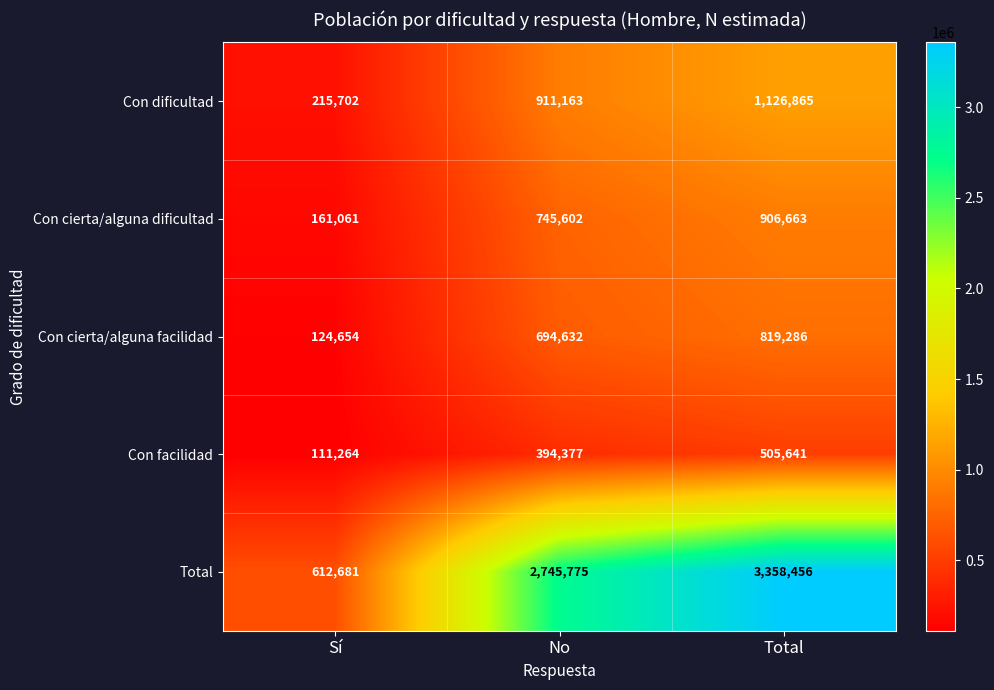

Which category has the highest value in the Con cierta/alguna facilidad series?

Total